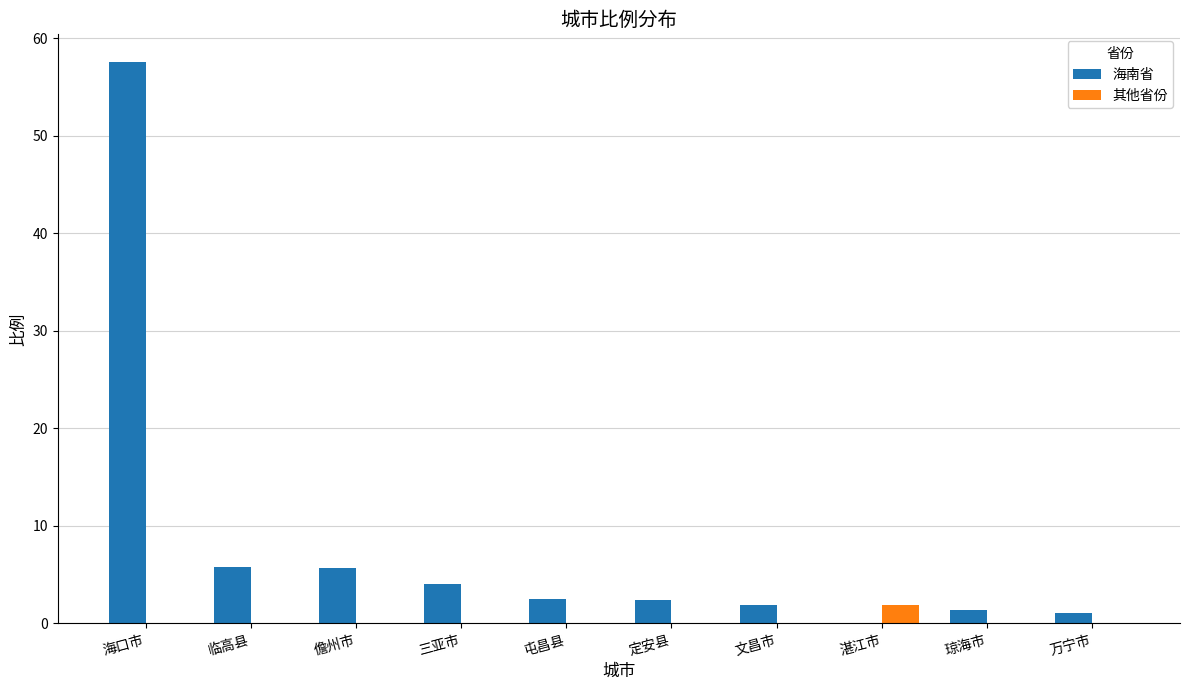

What is the sum of the 海南省 values at 琼海市 and 湛江市?

1.4